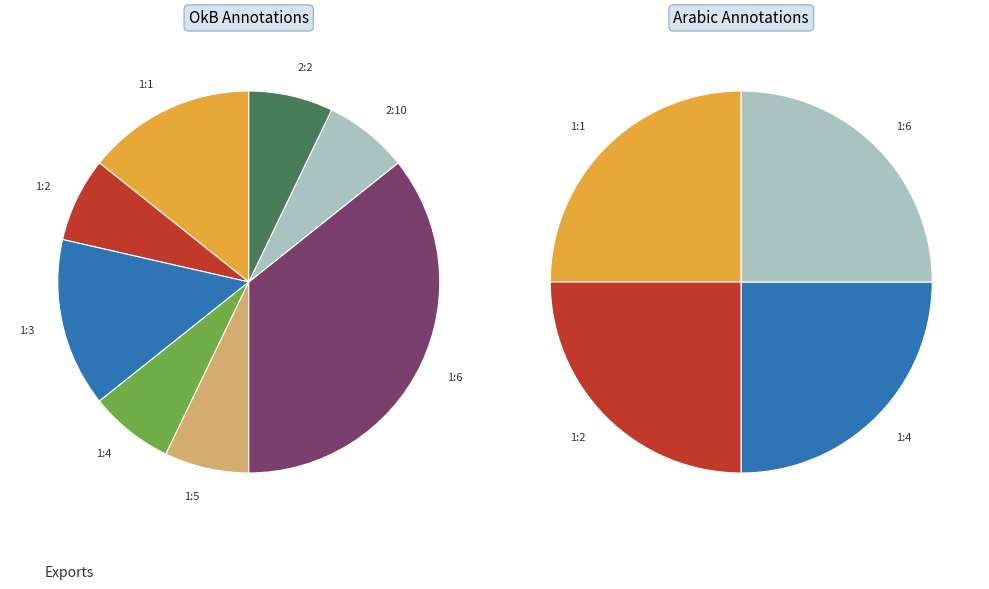

To the nearest percent, what is the difference between the largest and smallest slice percentages?

28%